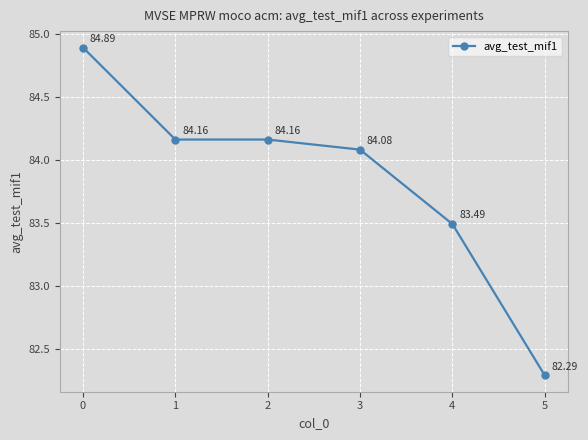

What is the ratio of the value at 1 to the value at 4?

1.0